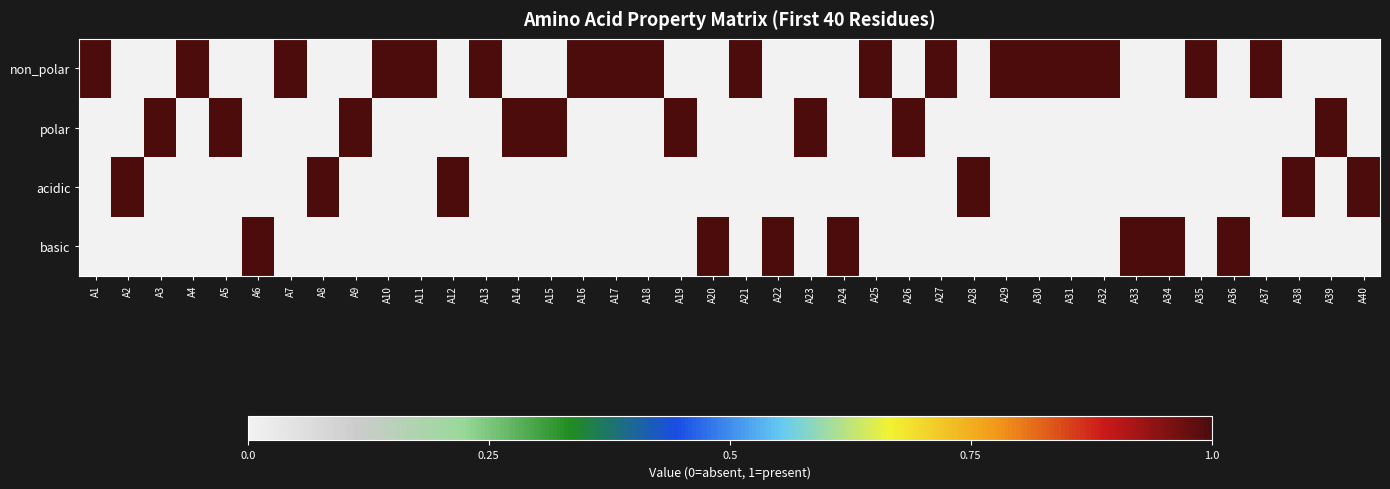

Reading right to left, transcribe all the data shown in this chart.

non_polar: A40=0	A39=0	A38=0	A37=1	A36=0	A35=1	A34=0	A33=0	A32=1	A31=1	A30=1	A29=1	A28=0	A27=1	A26=0	A25=1	A24=0	A23=0	A22=0	A21=1	A20=0	A19=0	A18=1	A17=1	A16=1	A15=0	A14=0	A13=1	A12=0	A11=1	A10=1	A9=0	A8=0	A7=1	A6=0	A5=0	A4=1	A3=0	A2=0	A1=1
polar: A40=0	A39=1	A38=0	A37=0	A36=0	A35=0	A34=0	A33=0	A32=0	A31=0	A30=0	A29=0	A28=0	A27=0	A26=1	A25=0	A24=0	A23=1	A22=0	A21=0	A20=0	A19=1	A18=0	A17=0	A16=0	A15=1	A14=1	A13=0	A12=0	A11=0	A10=0	A9=1	A8=0	A7=0	A6=0	A5=1	A4=0	A3=1	A2=0	A1=0
acidic: A40=1	A39=0	A38=1	A37=0	A36=0	A35=0	A34=0	A33=0	A32=0	A31=0	A30=0	A29=0	A28=1	A27=0	A26=0	A25=0	A24=0	A23=0	A22=0	A21=0	A20=0	A19=0	A18=0	A17=0	A16=0	A15=0	A14=0	A13=0	A12=1	A11=0	A10=0	A9=0	A8=1	A7=0	A6=0	A5=0	A4=0	A3=0	A2=1	A1=0
basic: A40=0	A39=0	A38=0	A37=0	A36=1	A35=0	A34=1	A33=1	A32=0	A31=0	A30=0	A29=0	A28=0	A27=0	A26=0	A25=0	A24=1	A23=0	A22=1	A21=0	A20=1	A19=0	A18=0	A17=0	A16=0	A15=0	A14=0	A13=0	A12=0	A11=0	A10=0	A9=0	A8=0	A7=0	A6=1	A5=0	A4=0	A3=0	A2=0	A1=0